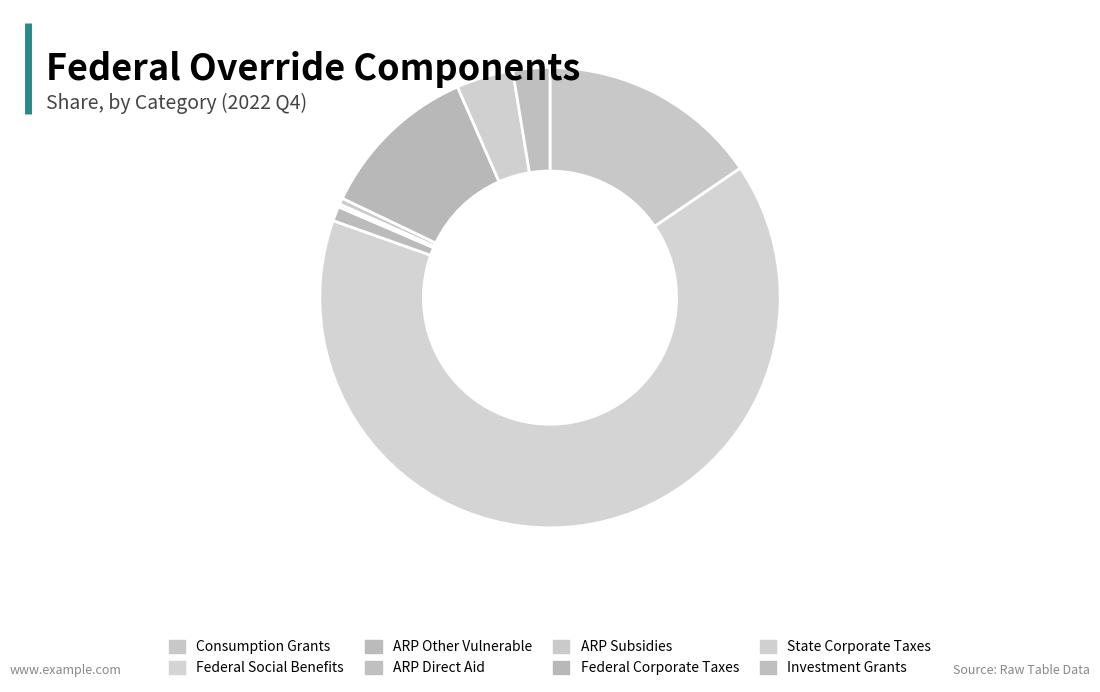

Is there a majority slice in this chart?

Yes